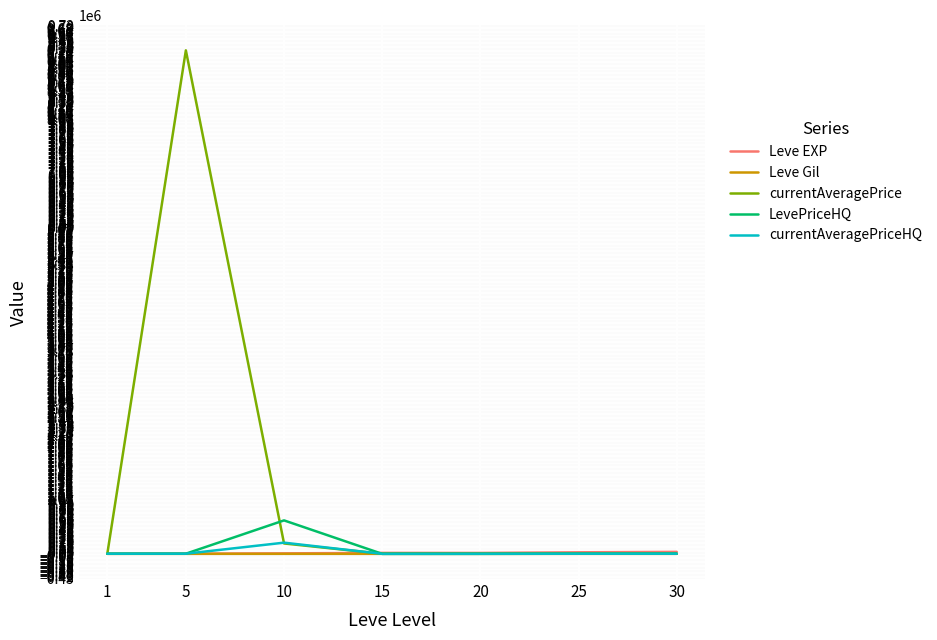

Which series has the widest spread of values?

currentAveragePrice